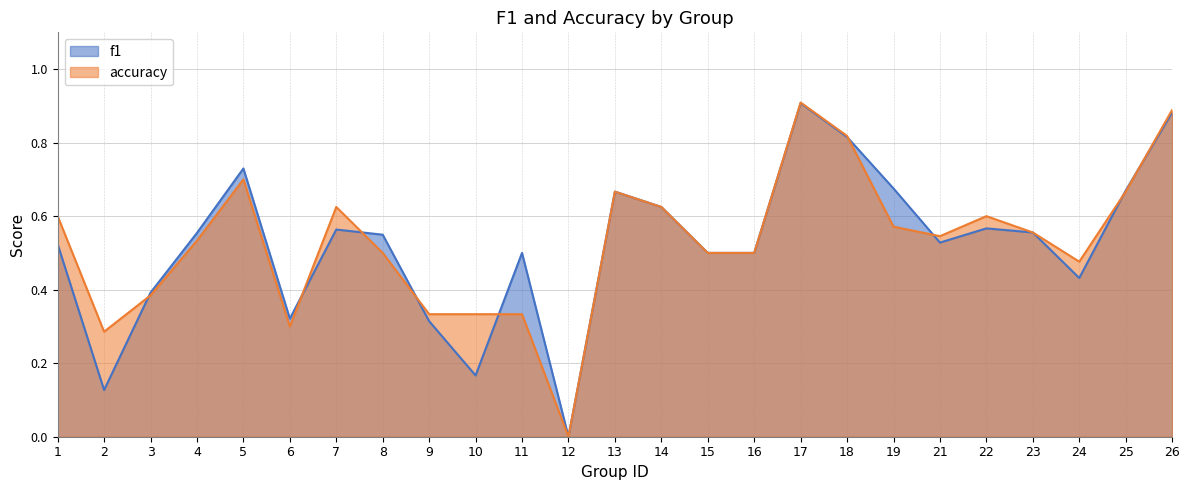

True or false: accuracy has a value of 0.1 at 11.

False